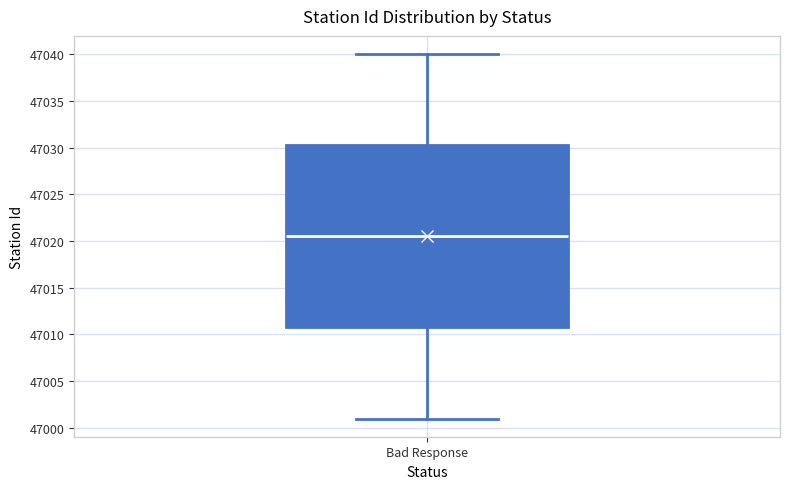

Read this box plot against the y-axis: the position of the median line, the range covered by the box, and the ends of both whiskers. The values are not printed on the chart, so give them approximately, as read against the axis.

median 47020.5, box 47011.0 to 47030.5, whiskers 47001.0 to 47040.0